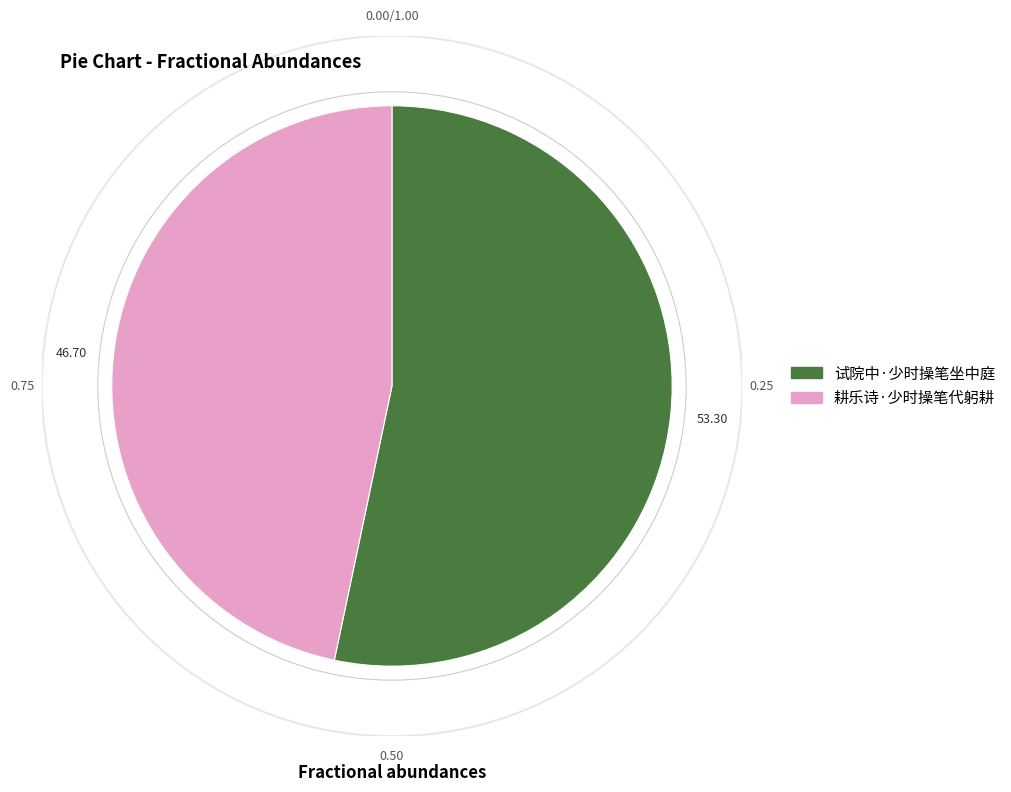

How many segments does this pie chart have?

2